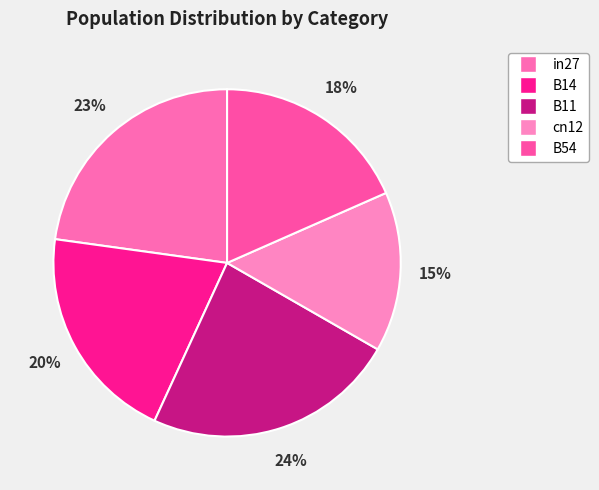

Rank the categories by value from highest to lowest.

B11, in27, B14, B54, cn12